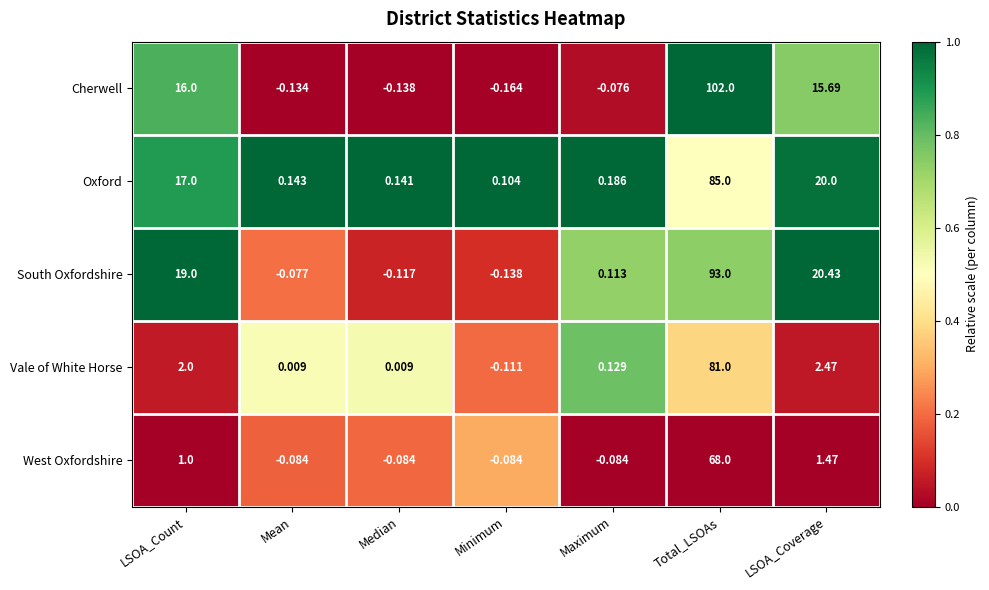

At which label is Vale of White Horse closest to 40?

LSOA_Coverage